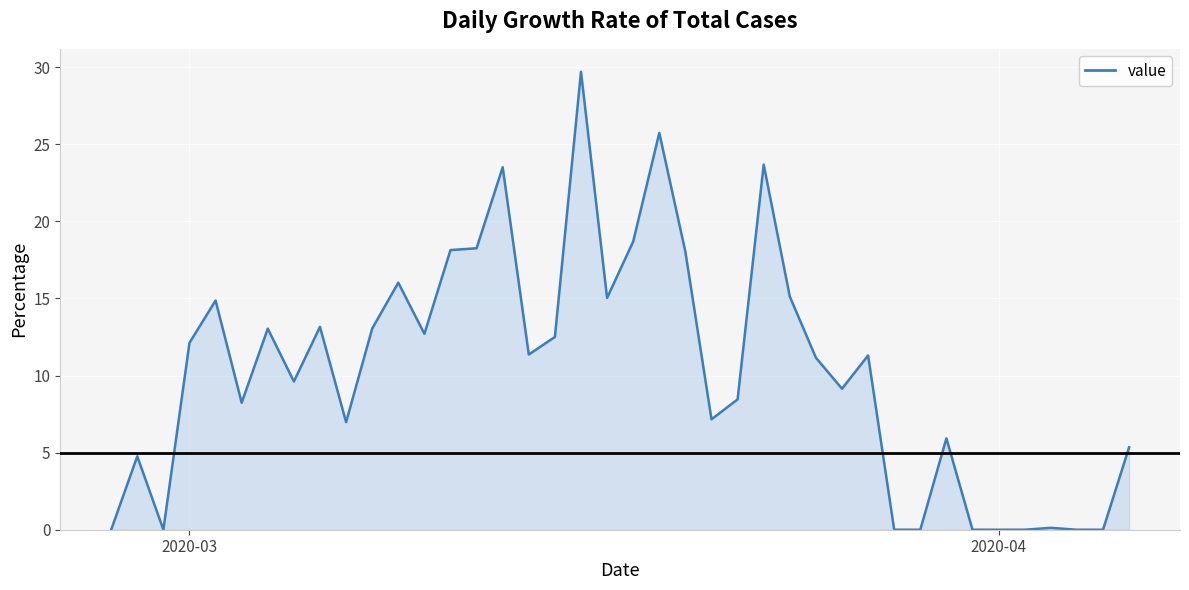

What is the maximum value shown in the chart?

29.7